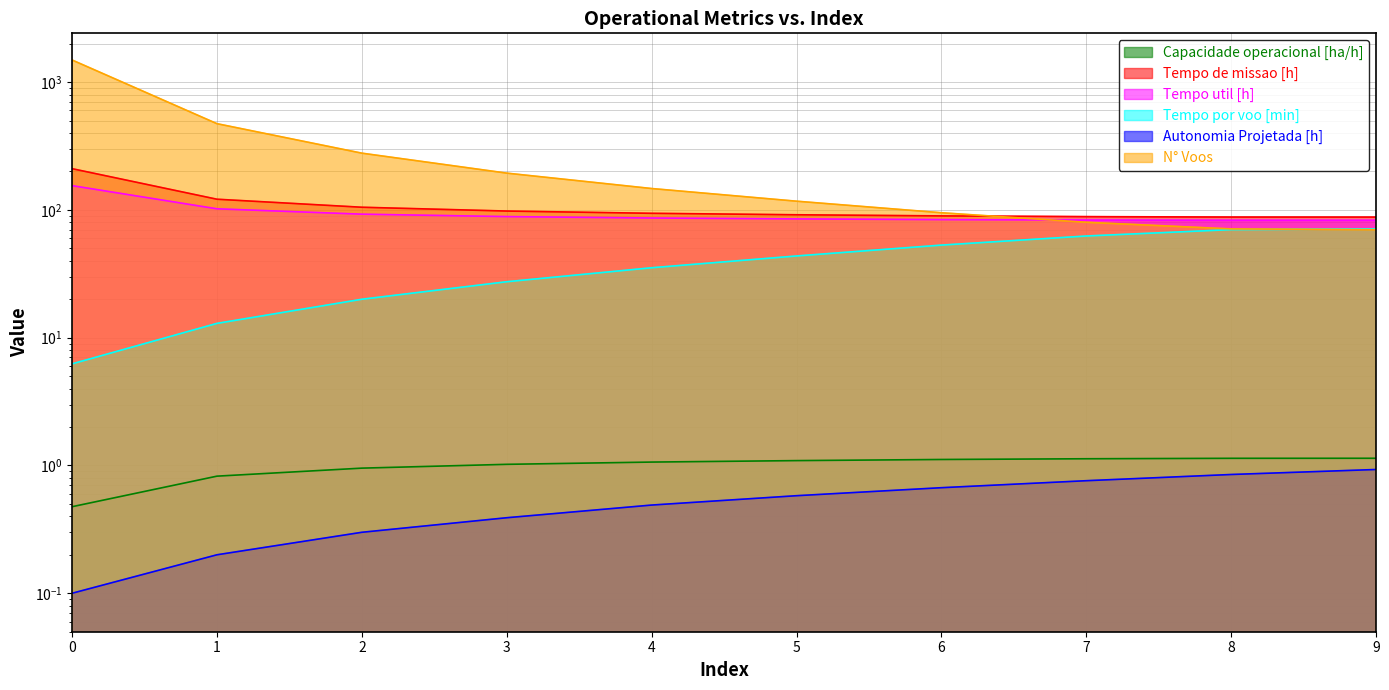

What is the difference between the highest and lowest values at 5?

116.4